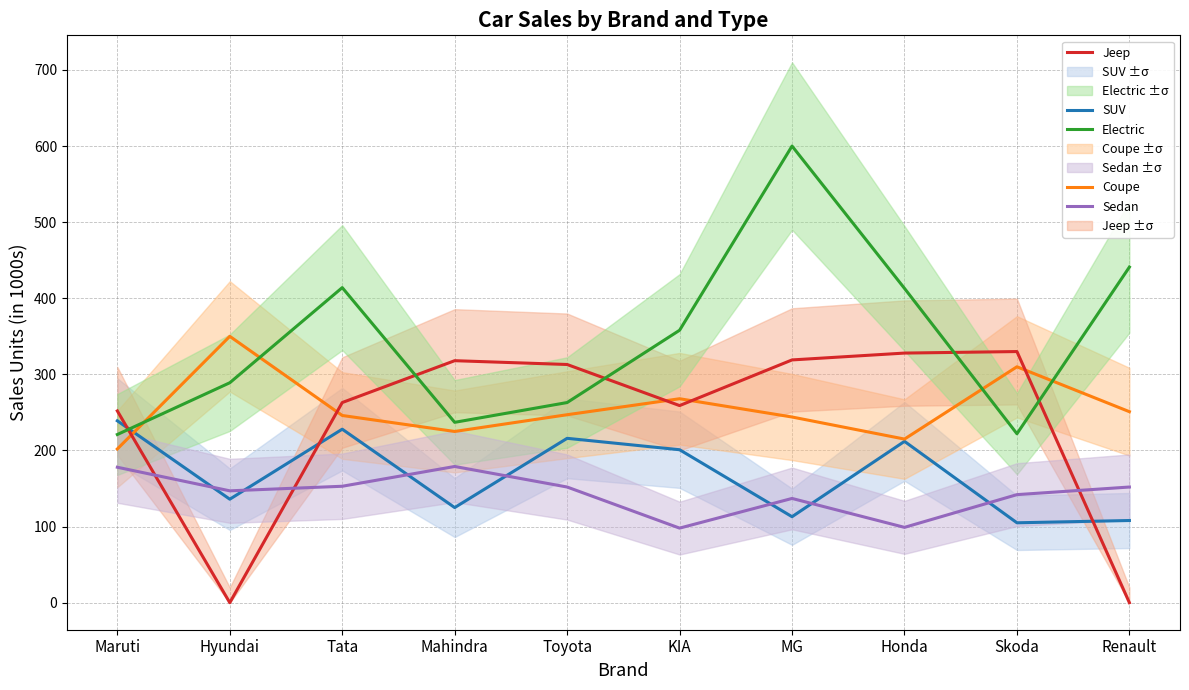

Does the chart have visible grid lines?

Yes